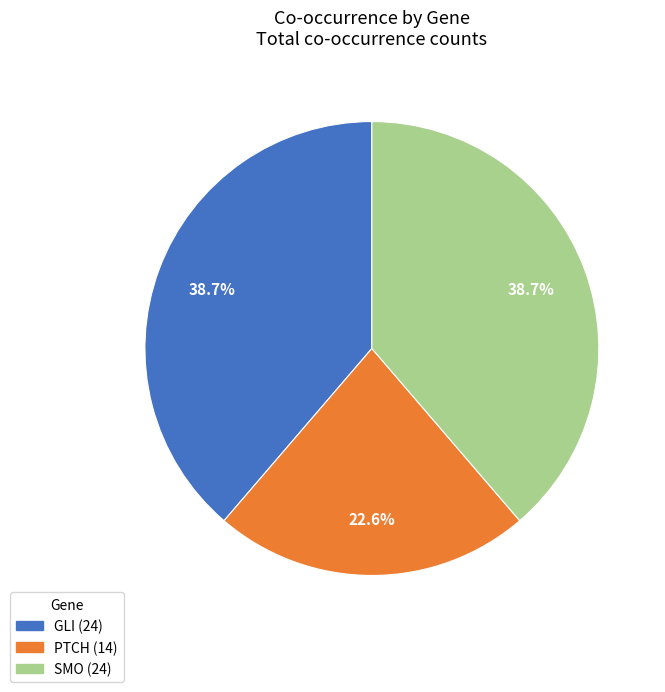

What percentage is NOT represented by GLI?

61.3%